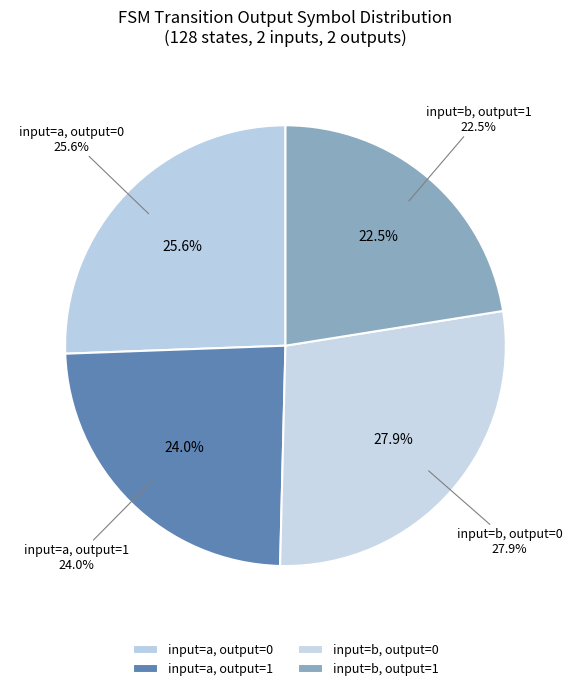

What is the ratio of the value at output=1, input=a to the value at output=0, input=a?

0.9